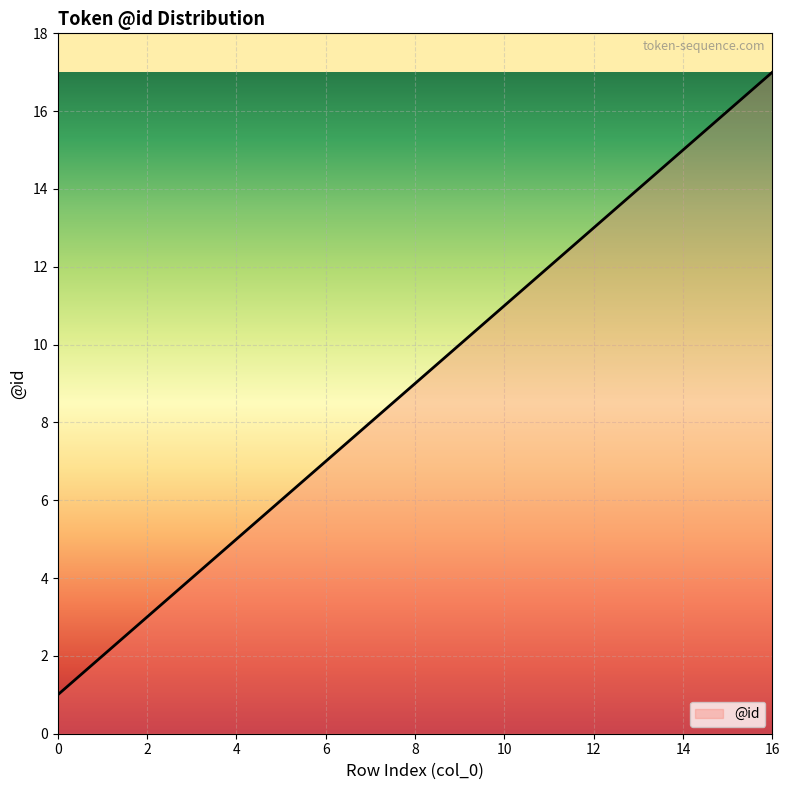

What is the maximum value shown in the chart?

17